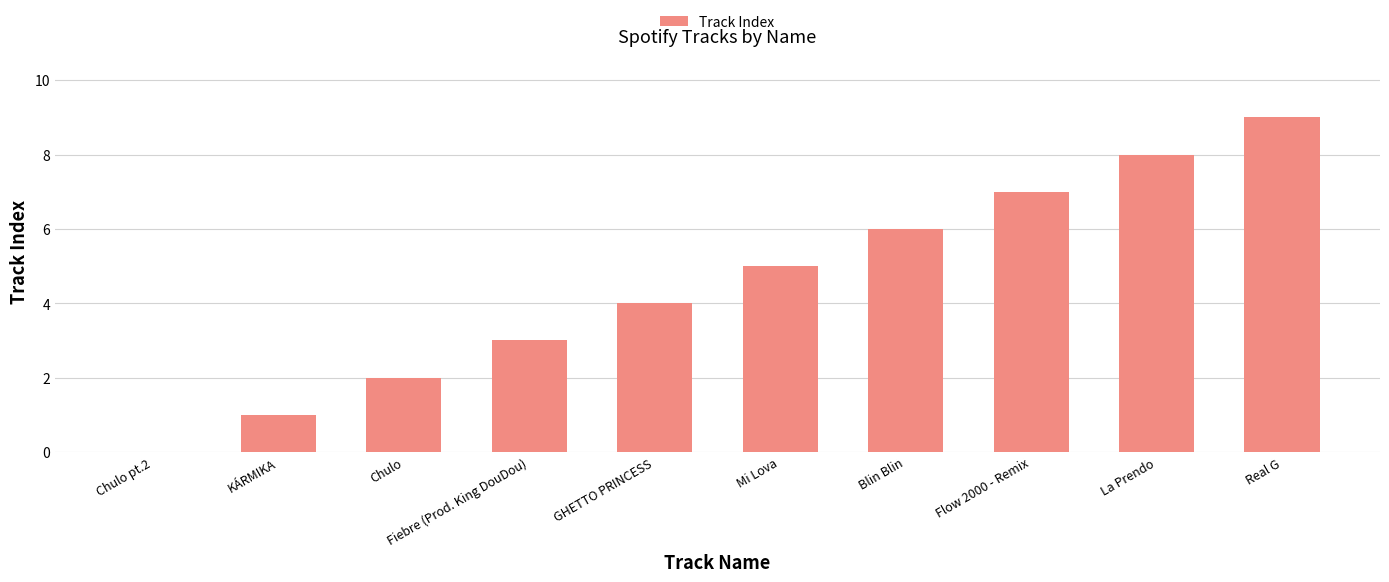

Read the value at La Prendo.

8